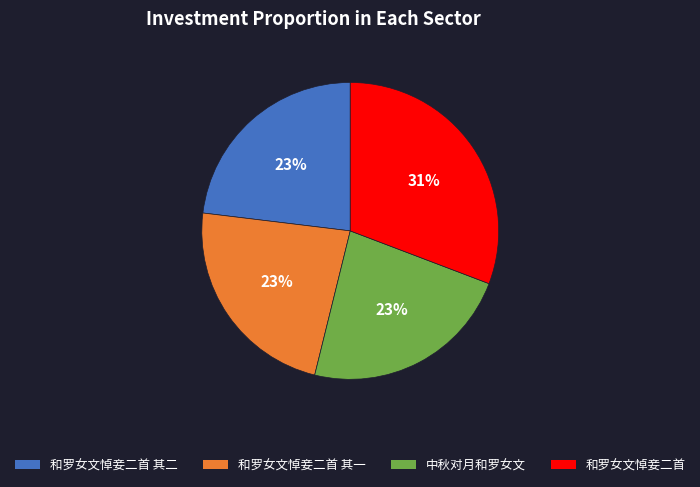

Is it true that 中秋对月和罗女文 is 23% of the pie?

True